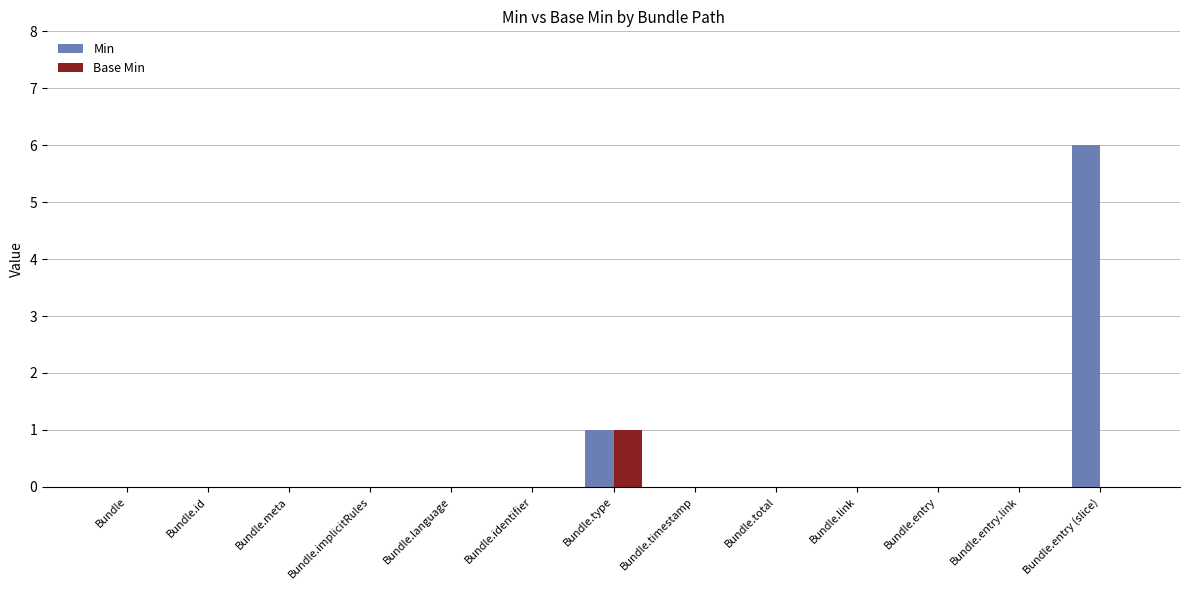

Reading left to right, list all the values displayed in this chart.

Min: 0	0	0	0	0	0	1	0	0	0	0	0	6
Base Min: 0	0	0	0	0	0	1	0	0	0	0	0	0